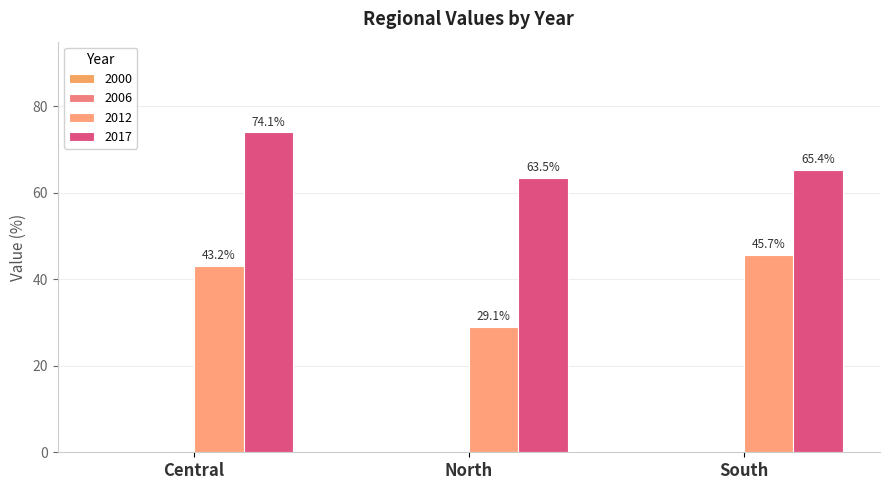

At which category is the sum across all series the highest?

Central